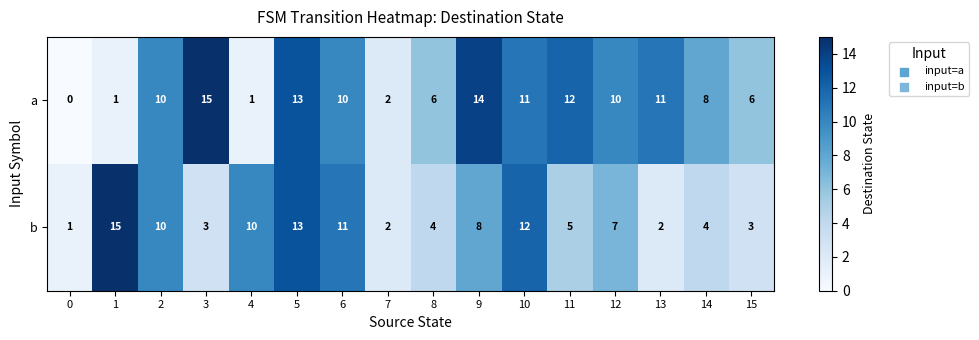

At 10, list the series in order from largest to smallest.

b, a